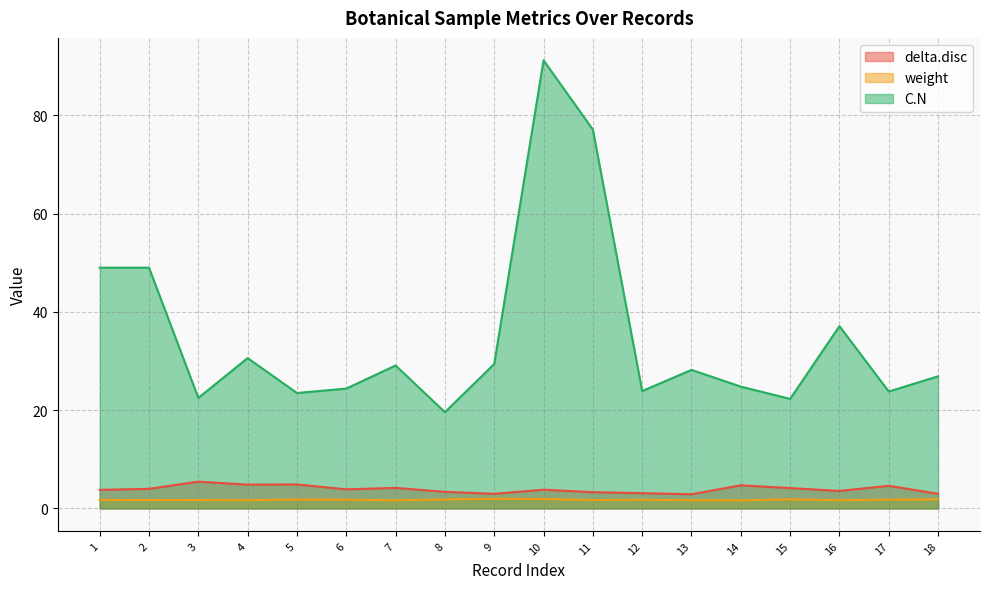

Which series has the largest range (max minus min)?

C.N